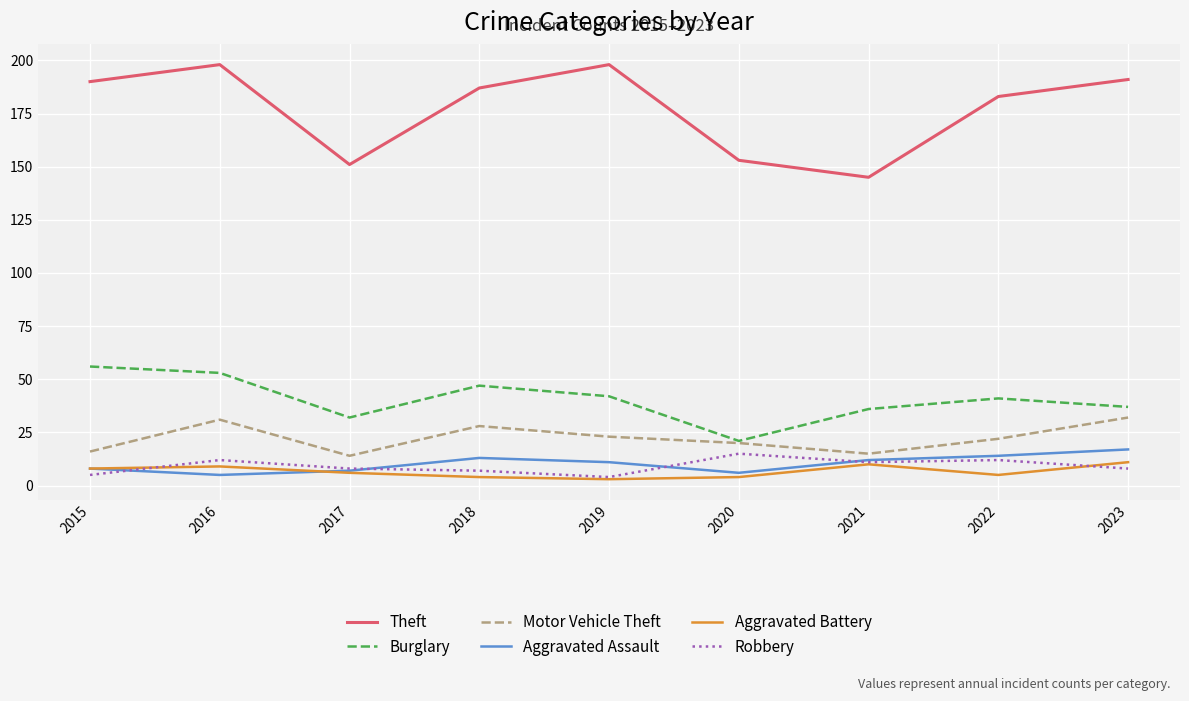

At which category does Burglary reach its first local peak?

2018